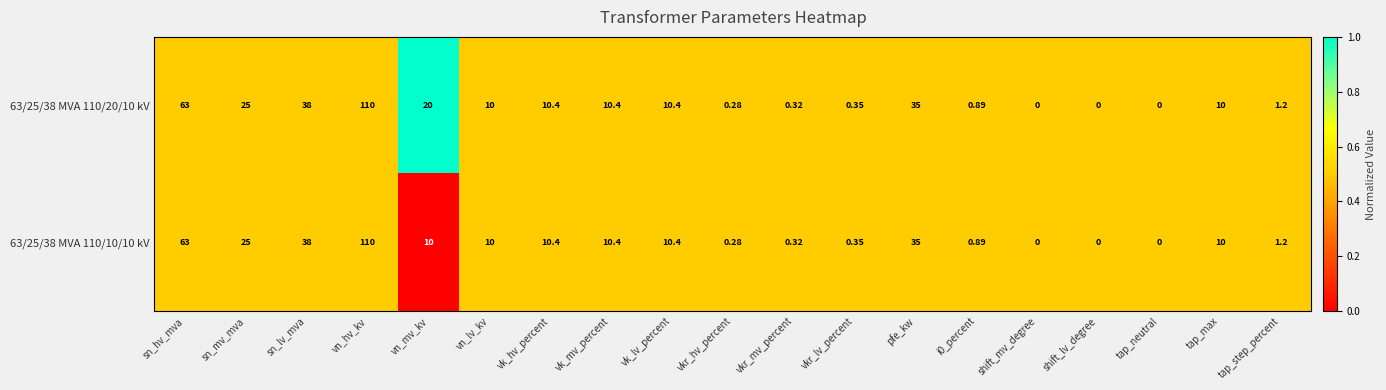

How many categories are shown in the chart?

19